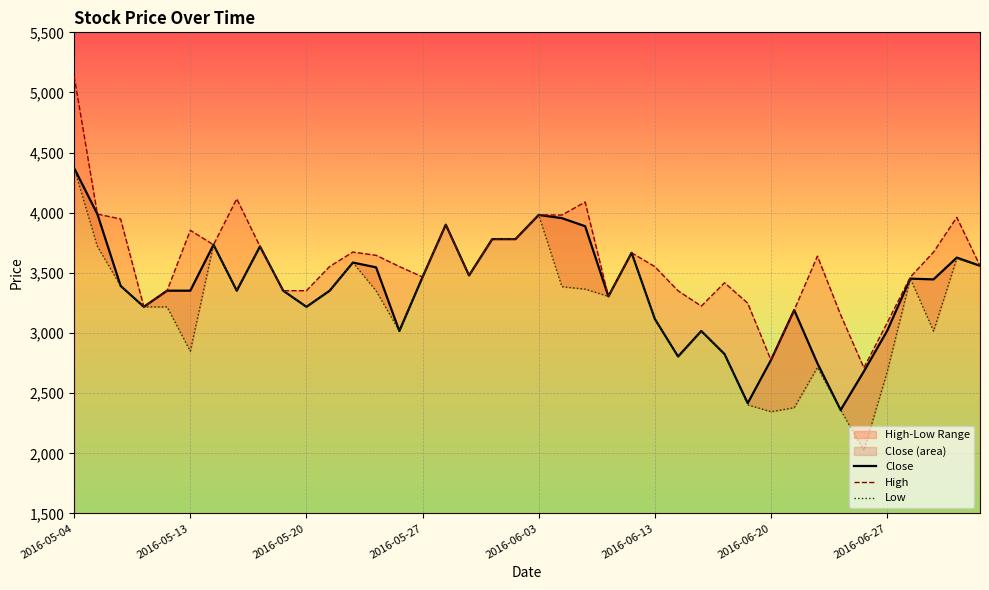

Which category has the highest value in the Close series?

2016-05-04